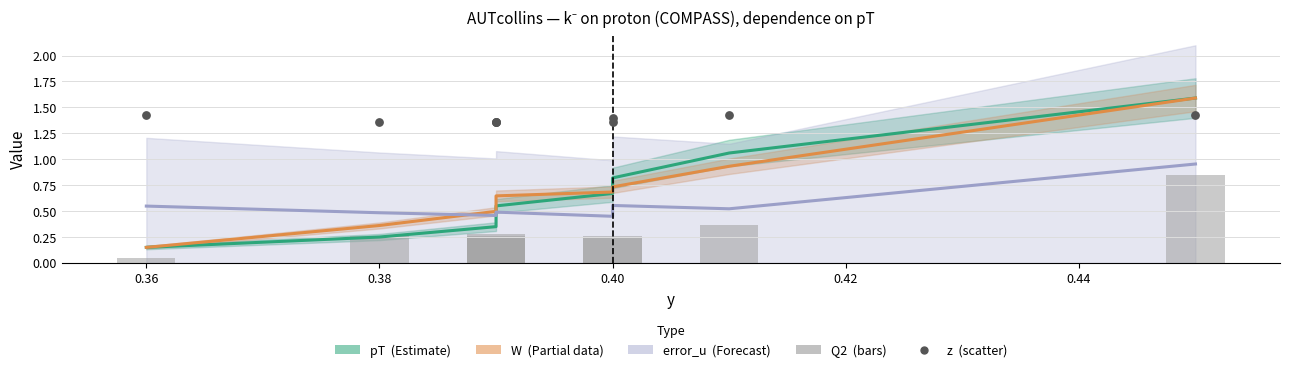

Is the value of z at 0.40 greater than the value of W at 0.34?

Yes